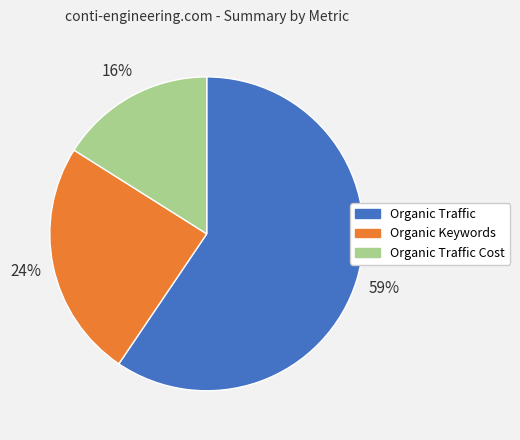

Count the number of slices in the pie.

3